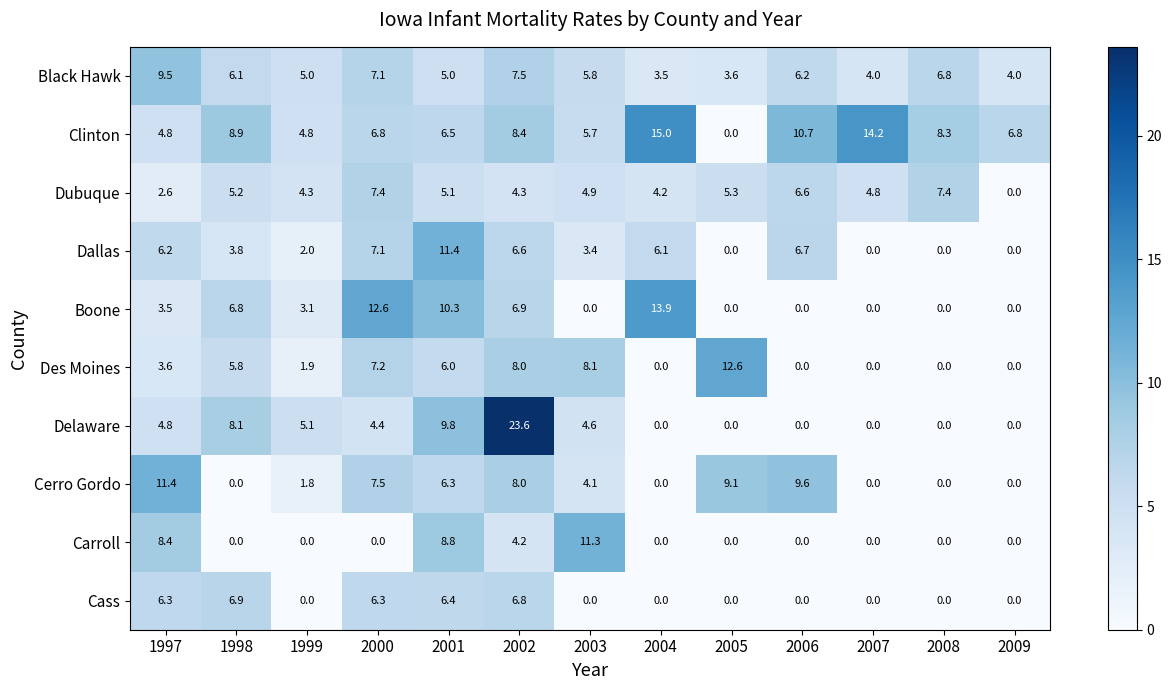

Which category has the lowest value in the Dubuque series?

2009